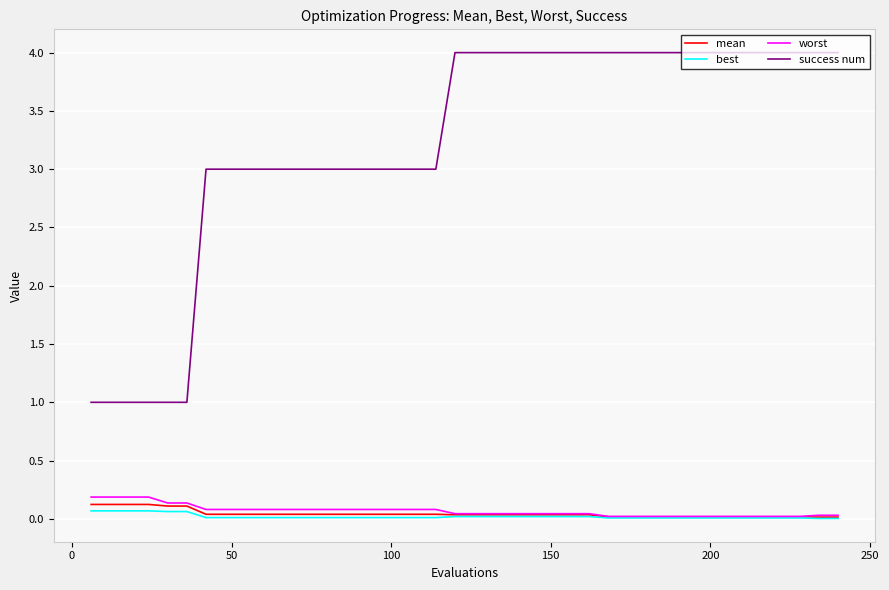

How many lines are shown in the chart?

4